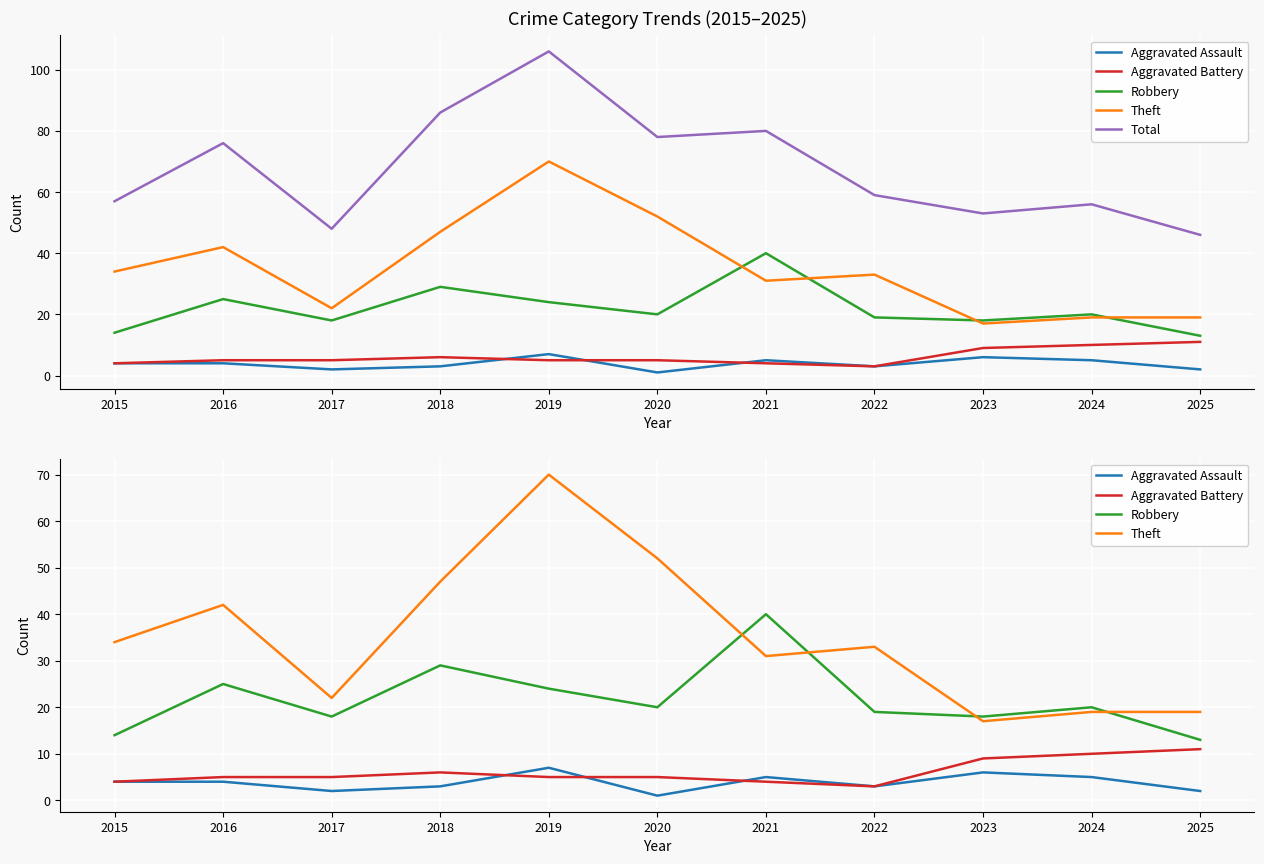

What is the value of the Total point at the 9th from the left?

53